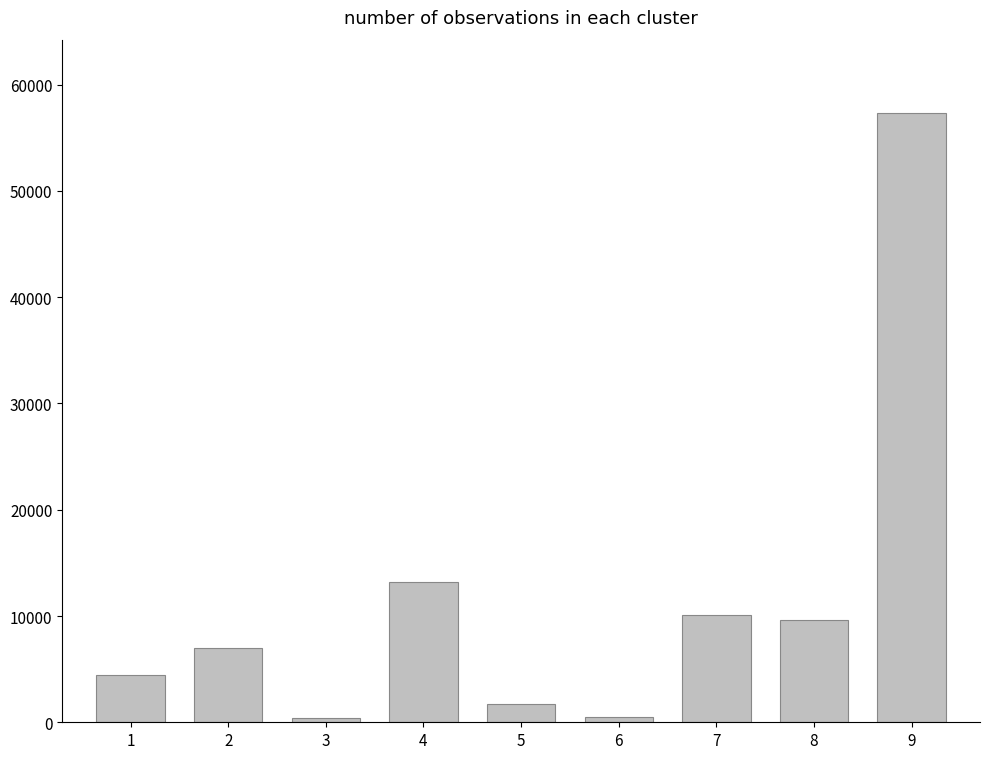

Is it true that the value at 2 is 10497?

False